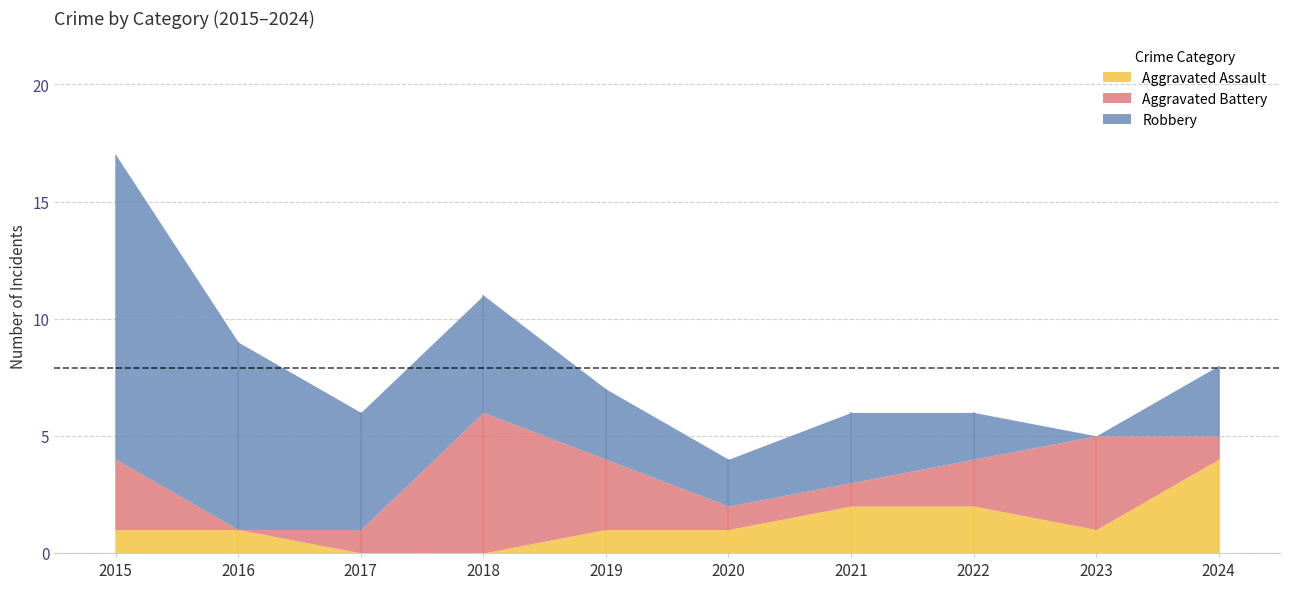

Which series has the largest total across all categories?

Robbery